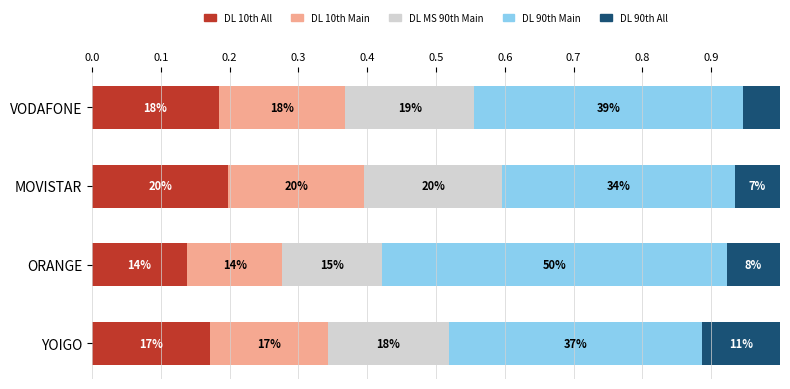

What are all the series names shown in the legend?

DL 10th All, DL 10th Main, DL MS 90th Main, DL 90th Main, DL 90th All